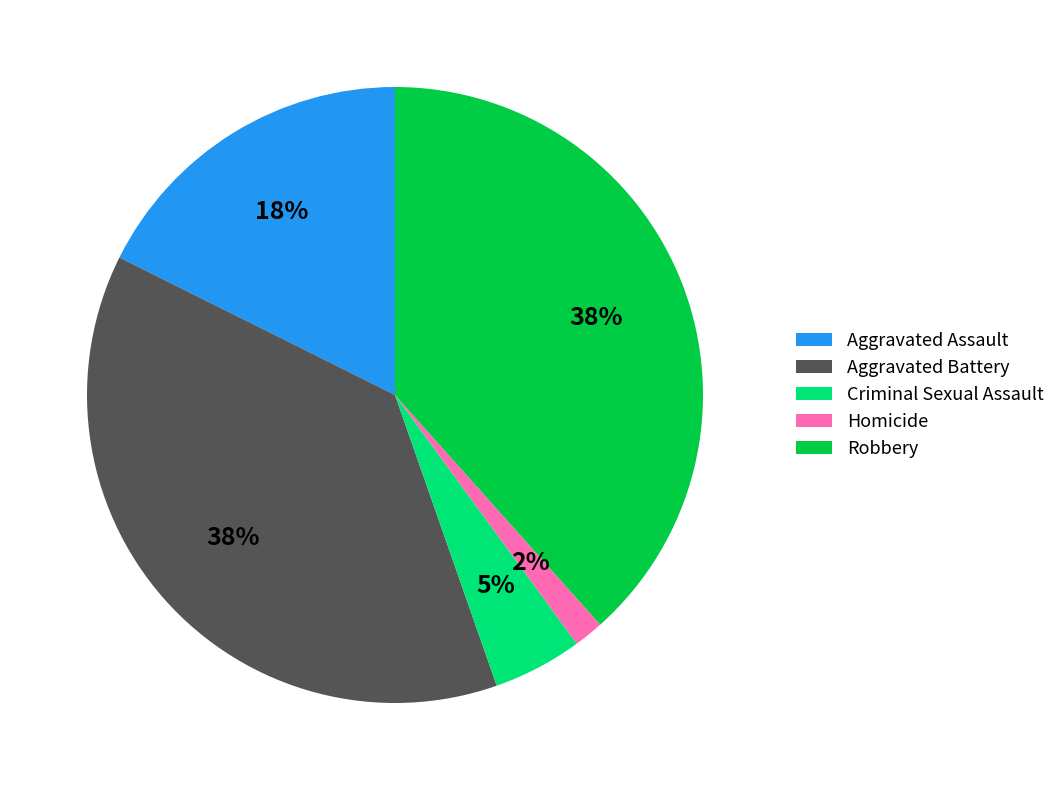

What is the smallest slice in the pie chart?

Homicide